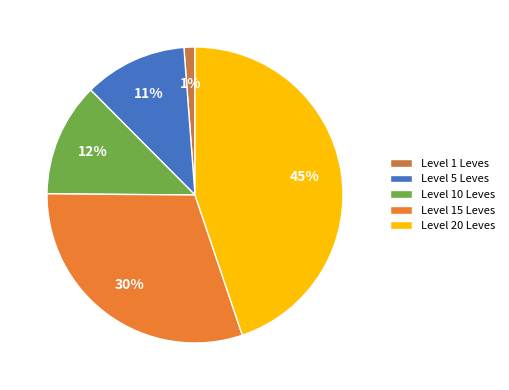

Which category has the biggest portion of the pie?

Level 20 Leves